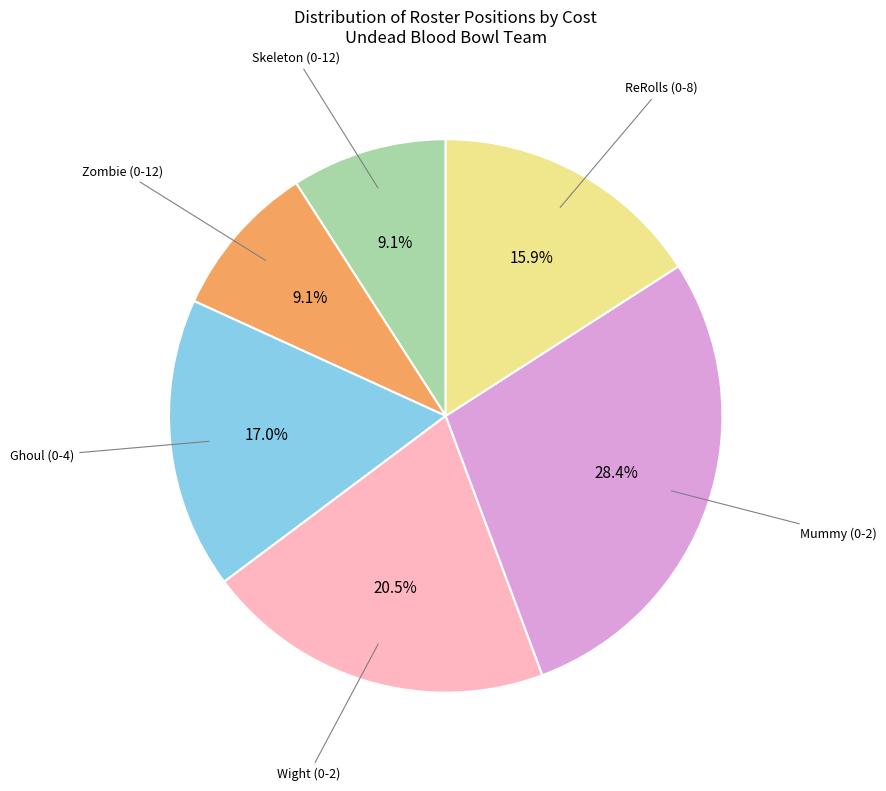

To the nearest percent, what portion does Mummy (0-2) represent?

28%